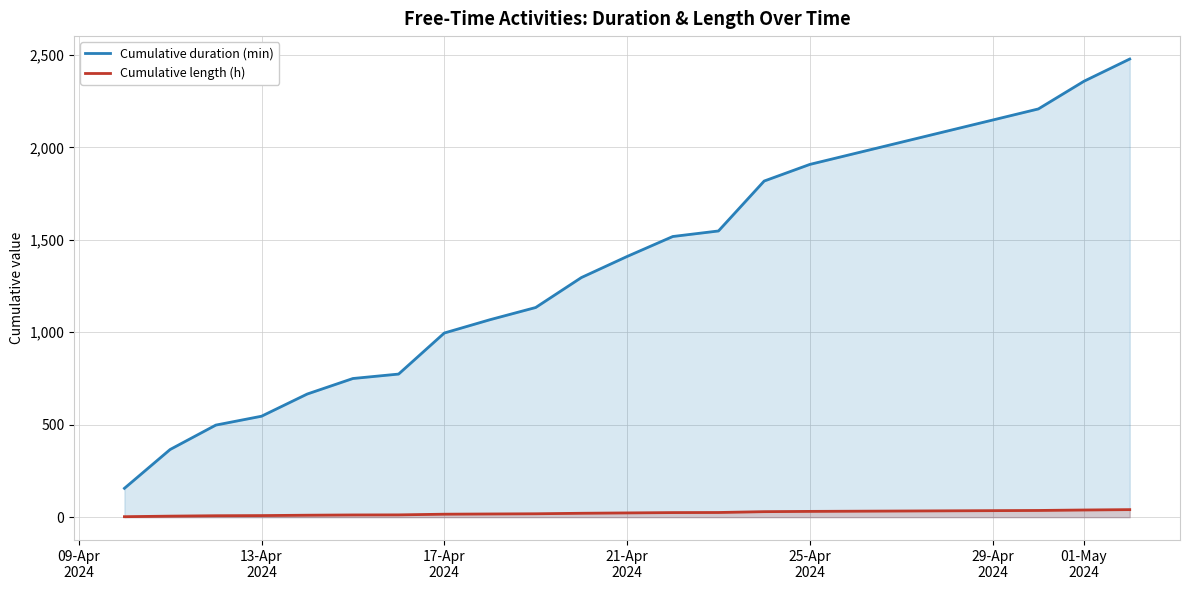

Which series has the largest total across all categories?

Cumulative duration (min)